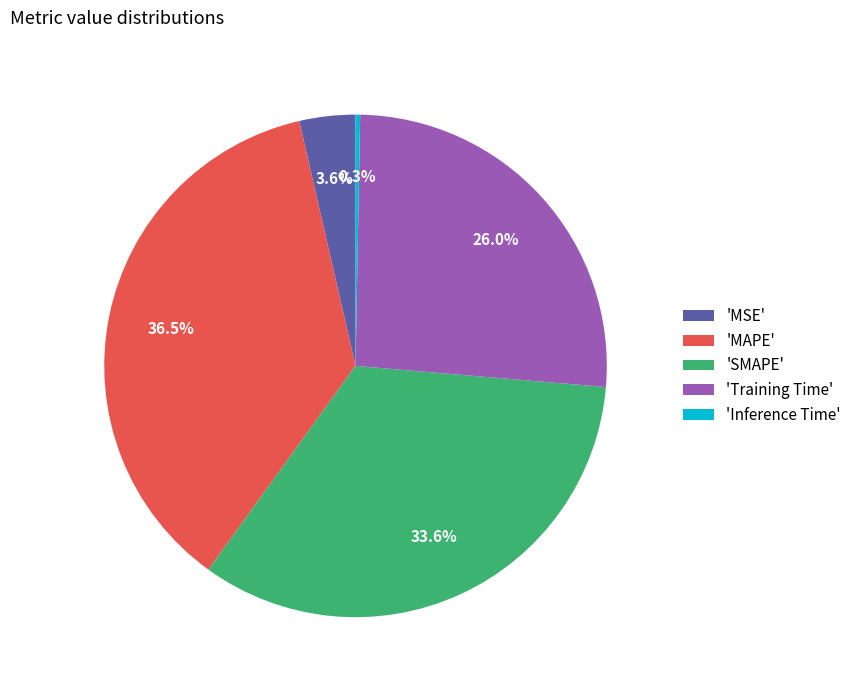

To the nearest percent, what is the difference between the largest and smallest slice percentages?

36%